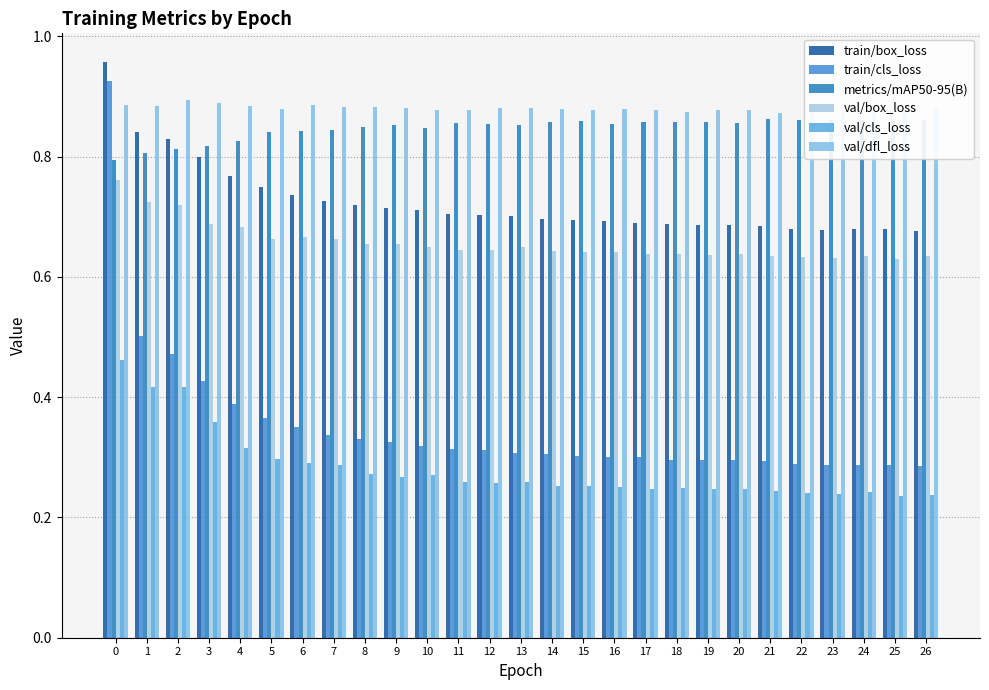

The value of train/cls_loss at 25 is 0.3. True or false?

True